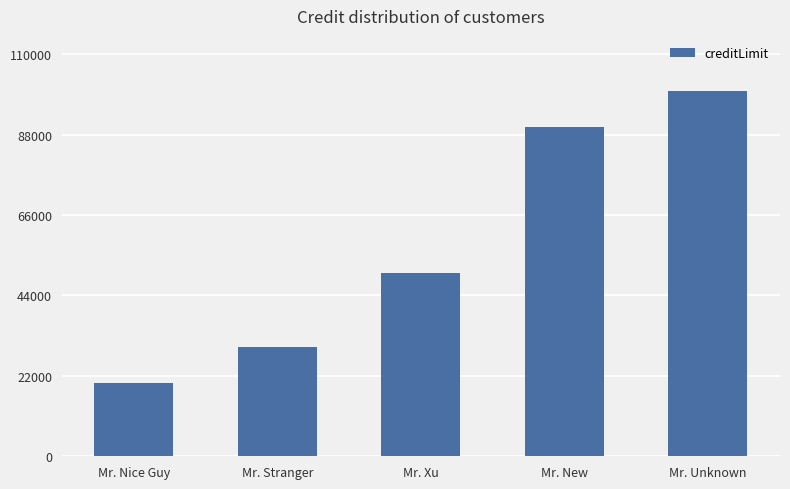

What is the sum of the values at Mr. Nice Guy and Mr. New?

110000